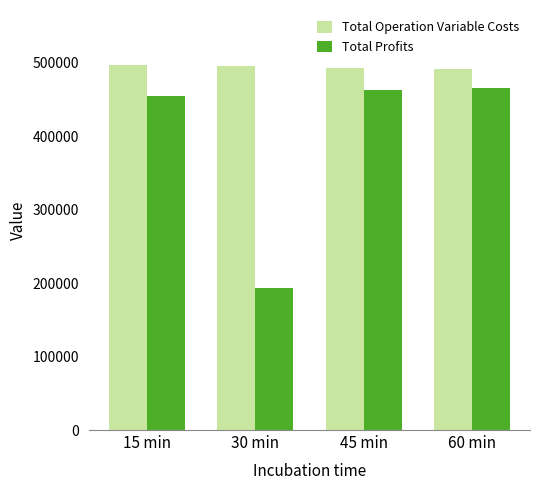

Rank the series at 30 min from lowest to highest value.

Total Profits, Total Operation Variable Costs